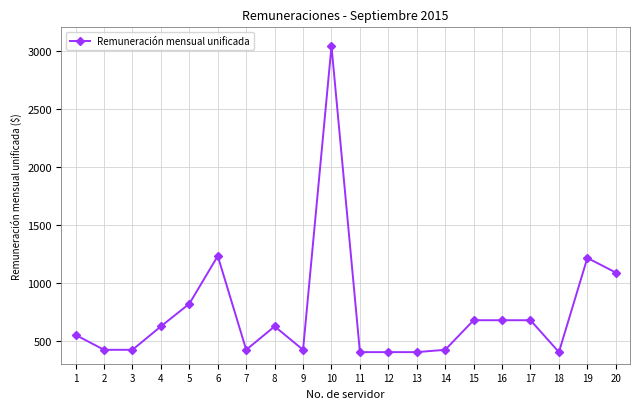

What is the value of the 19th point from the left?

1212.0